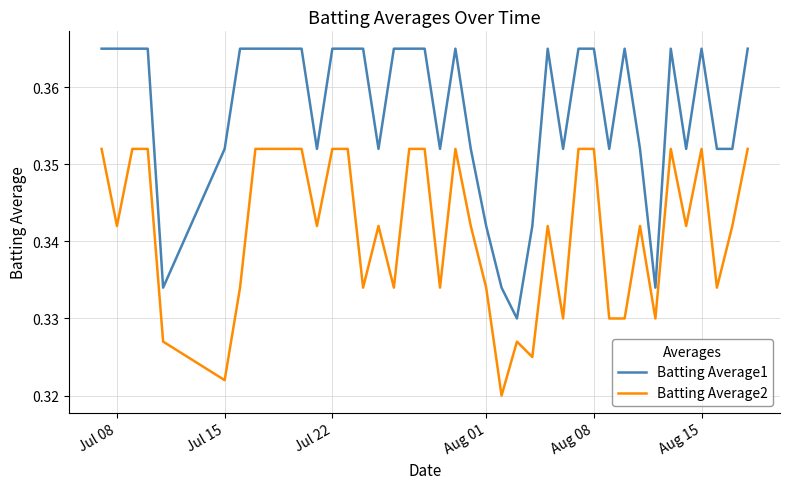

Which series has the widest spread of values?

Batting Average1